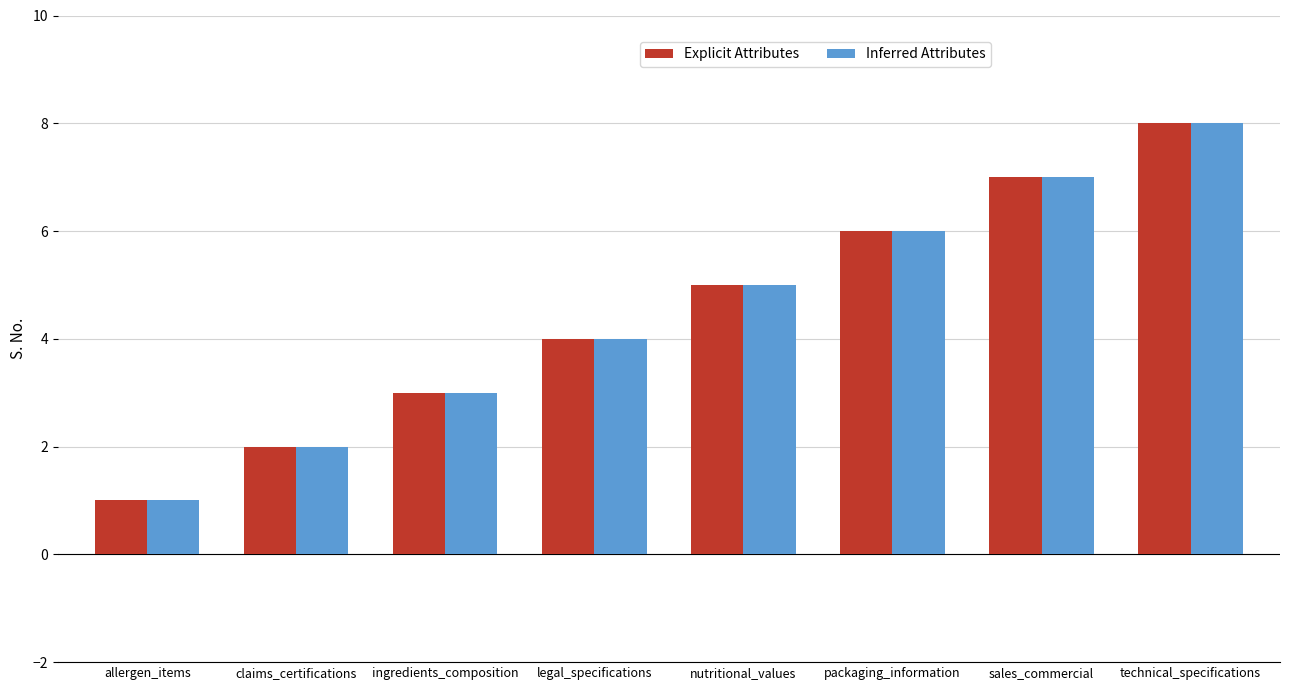

What is the value of the Inferred Attributes bar at the 2nd from the left?

2